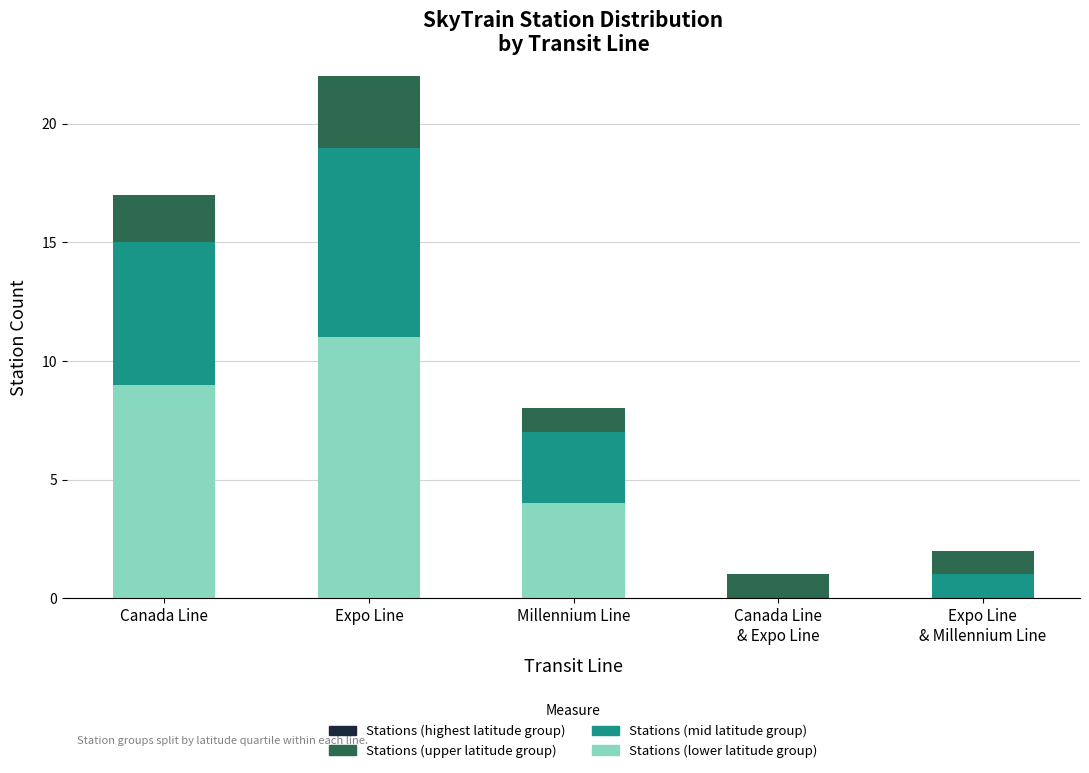

How many values in Stations (highest latitude group) are above zero?

1